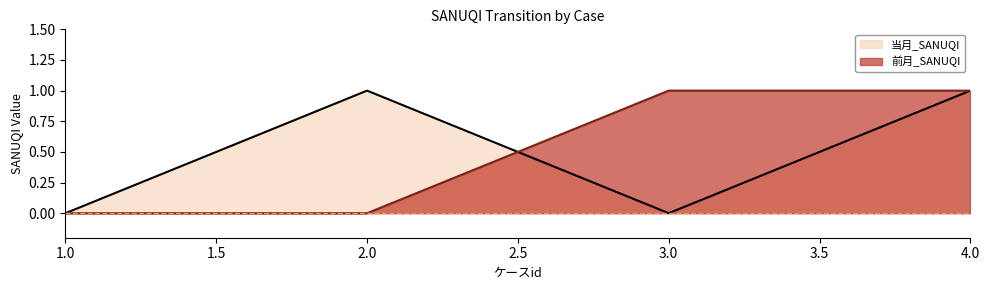

Reading left to right, extract all data points from this chart.

前月_SANUQI: 0	0	1	1
当月_SANUQI: 0	1	0	1